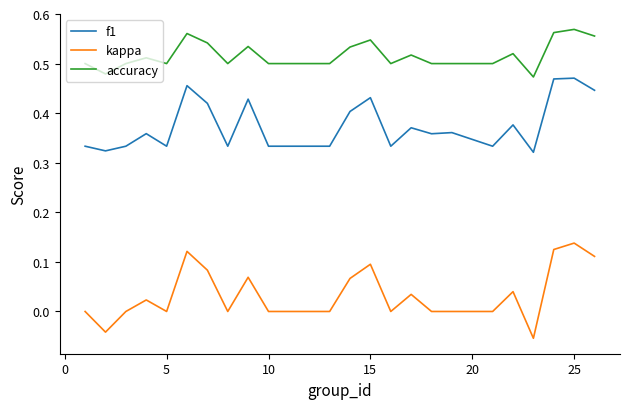

List the series in order of their peak value, lowest first.

kappa, f1, accuracy